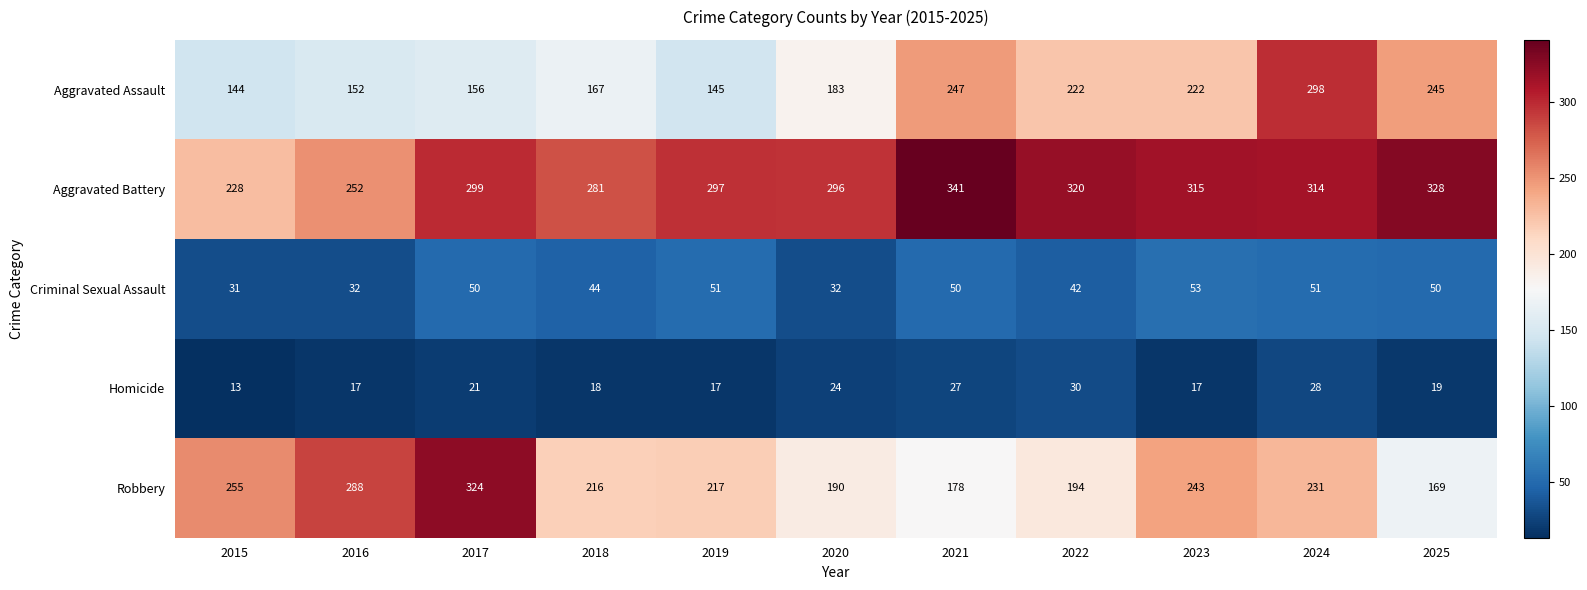

Which series has the widest spread of values?

Robbery